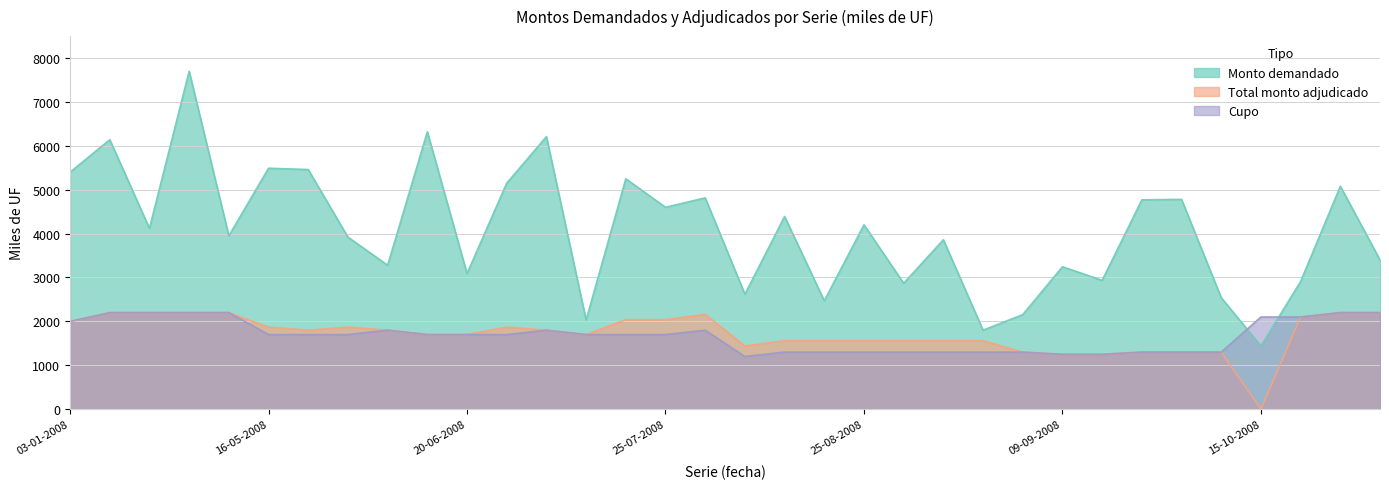

What are all the series names shown in the legend?

Monto demandado, Total monto adjudicado, Cupo